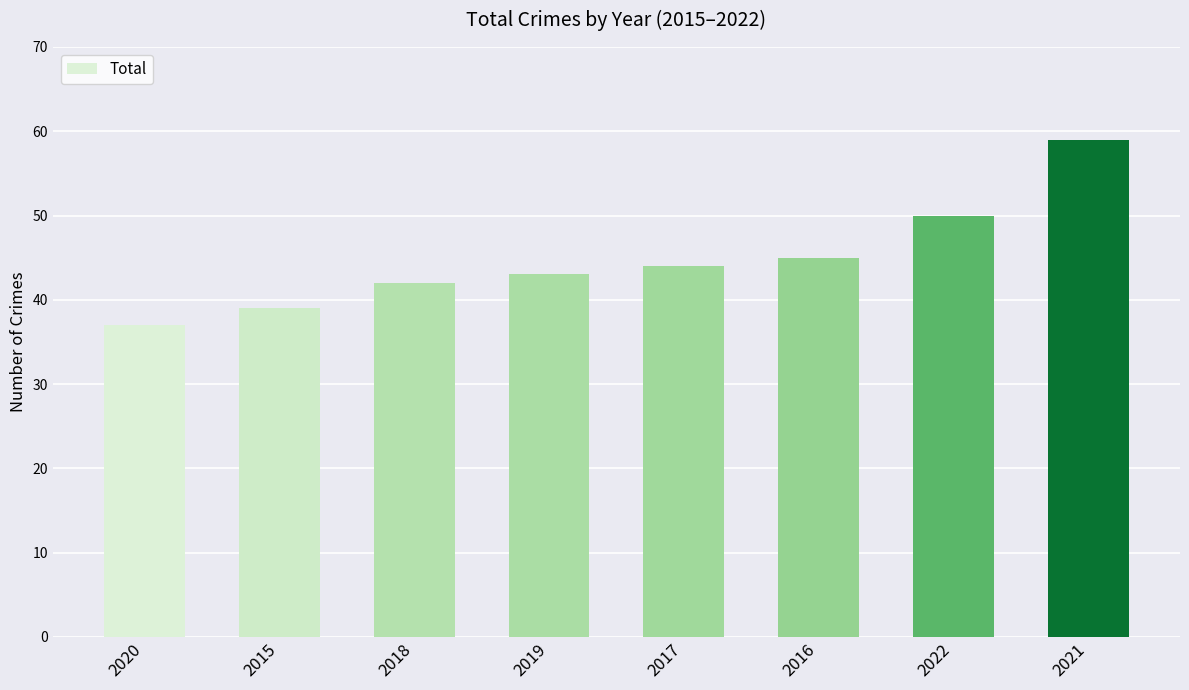

How many distinct data groups are displayed?

1